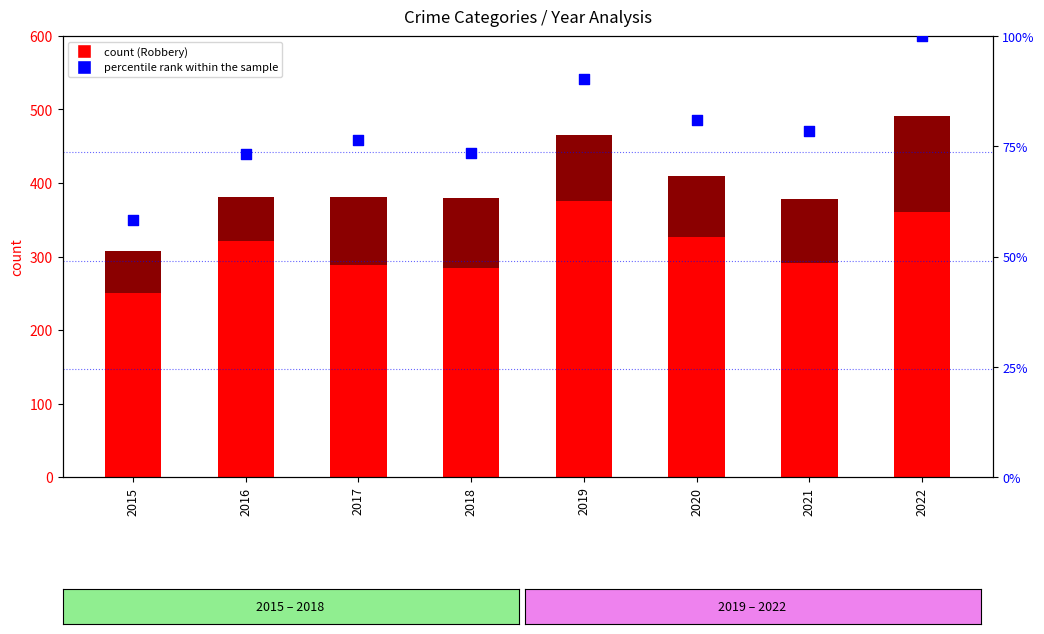

At which category is the sum across all series the highest?

2022